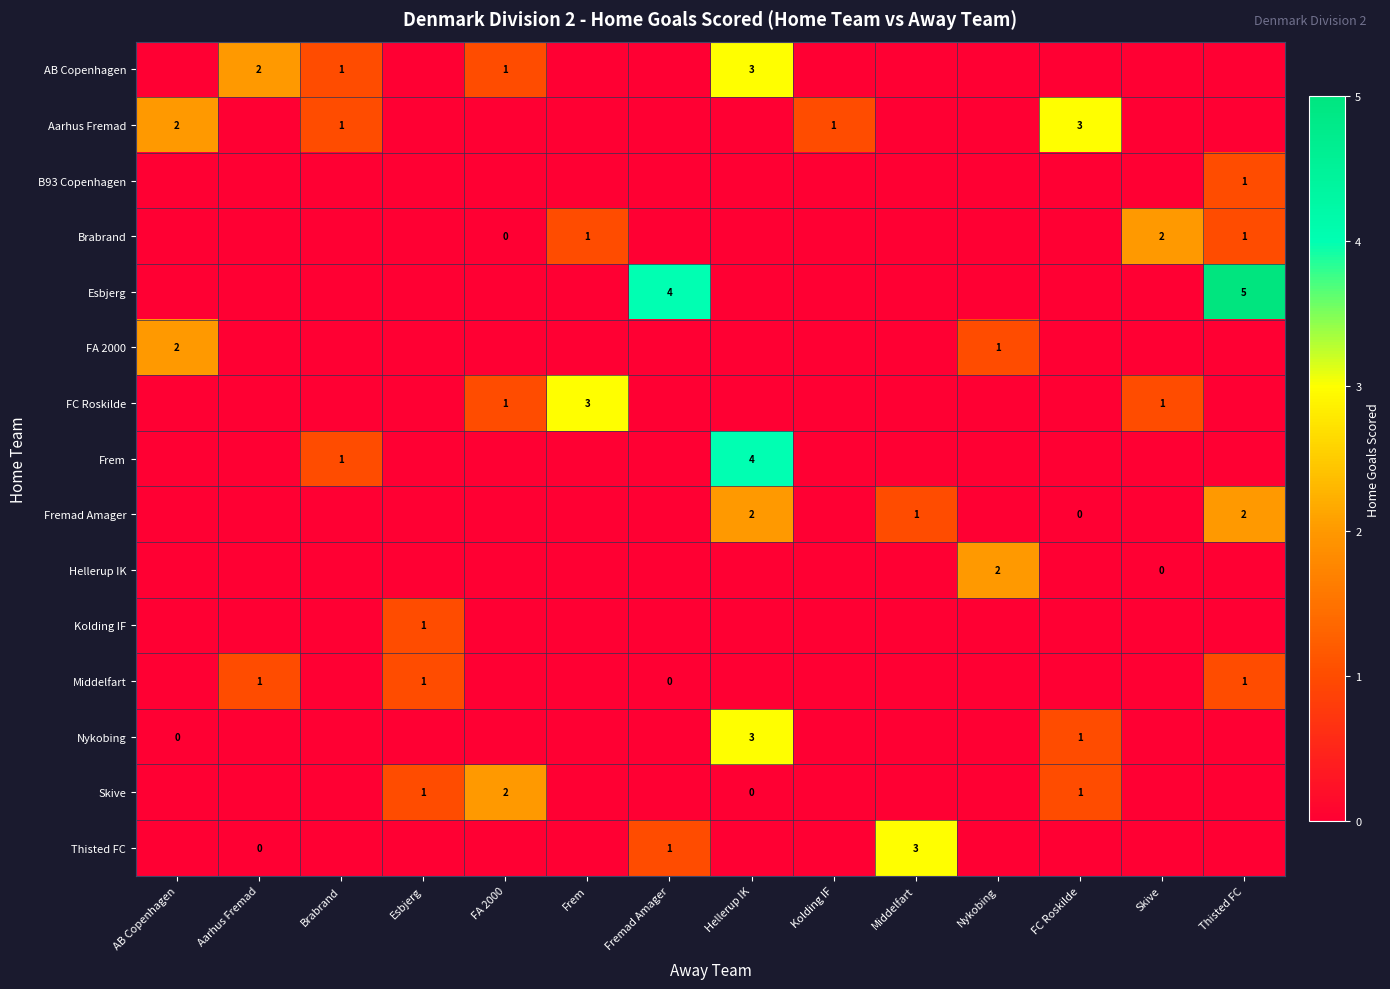

True or false: Middelfart has a value of 0 at Thisted FC.

False